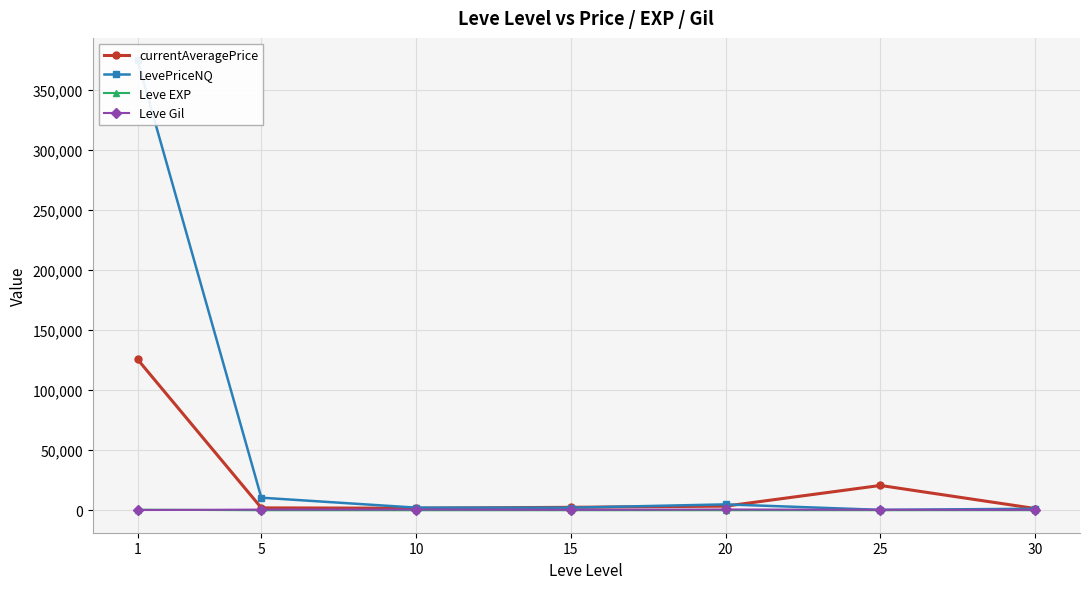

How many lines are shown in the chart?

4